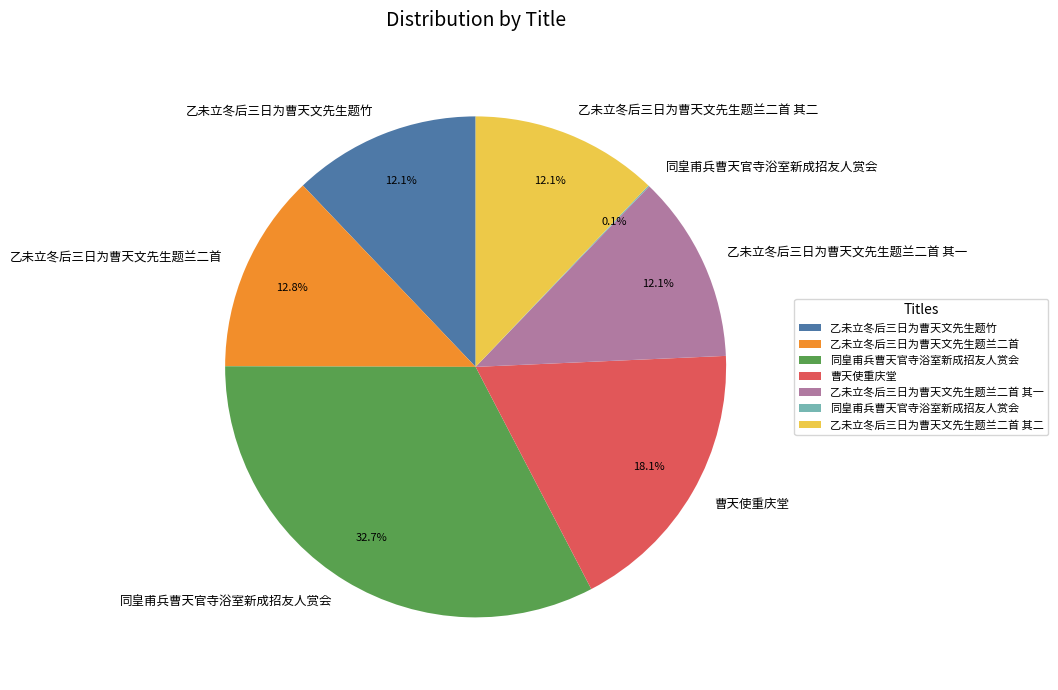

Does any single category account for the majority?

No